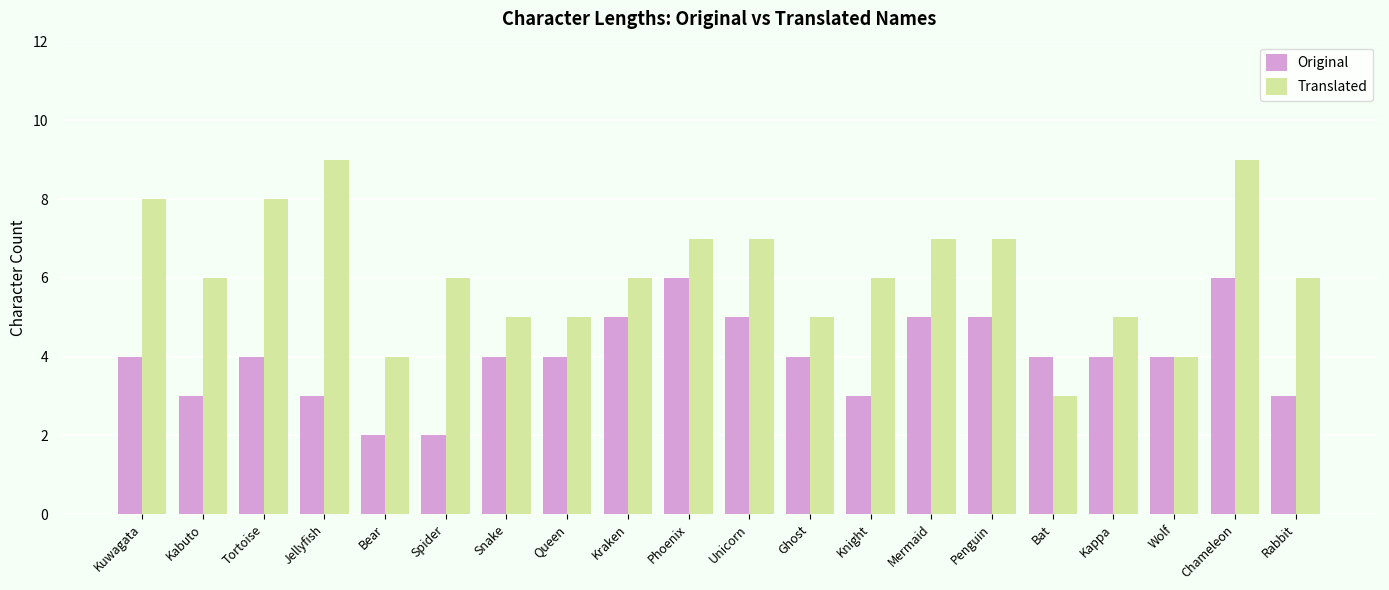

What is the label of the 6th bar from the right?

Penguin